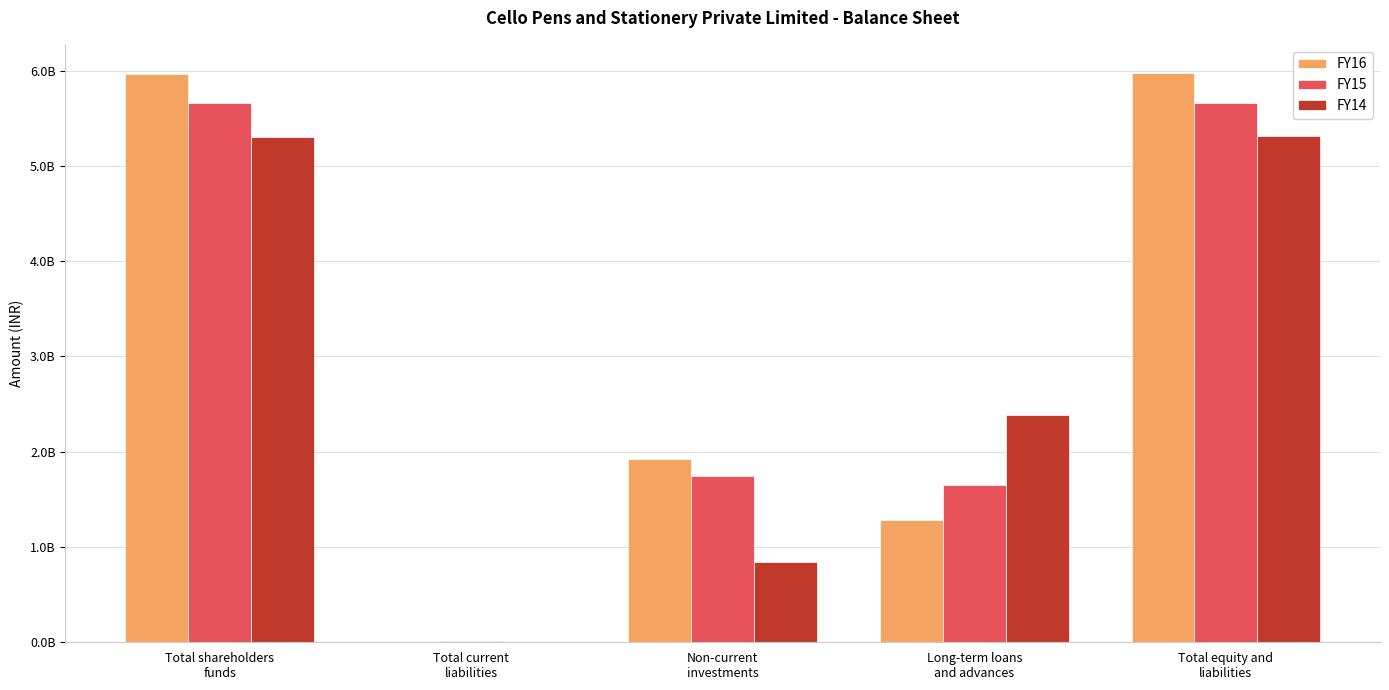

Where does the FY16 series first go above 1925125407?

Total shareholders
funds